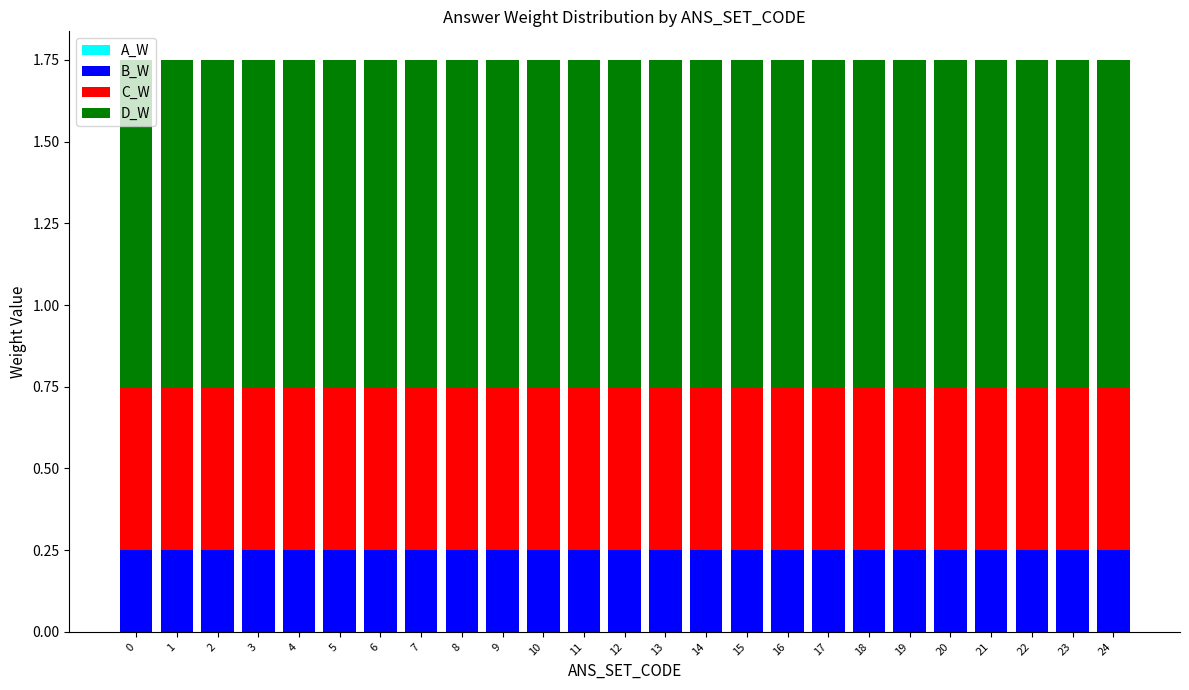

What is the sum of the B_W values at 2 and 11?

0.5